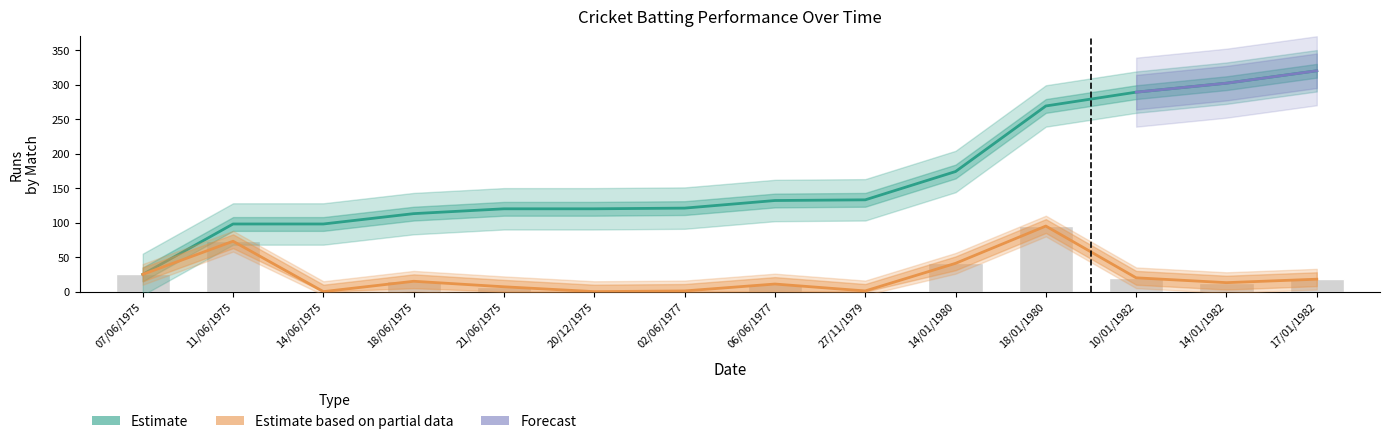

Reading left to right, transcribe all the data shown in this chart.

Cumulative Runs: 07/06/1975=25	11/06/1975=98	14/06/1975=98	18/06/1975=113	21/06/1975=120	20/12/1975=120	02/06/1977=121	06/06/1977=132	27/11/1979=133	14/01/1980=174	18/01/1980=269	10/01/1982=289	14/01/1982=302	17/01/1982=320
Runs: 07/06/1975=25	11/06/1975=73	14/06/1975=0	18/06/1975=15	21/06/1975=7	20/12/1975=0	02/06/1977=1	06/06/1977=11	27/11/1979=1	14/01/1980=41	18/01/1980=95	10/01/1982=20	14/01/1982=13	17/01/1982=18